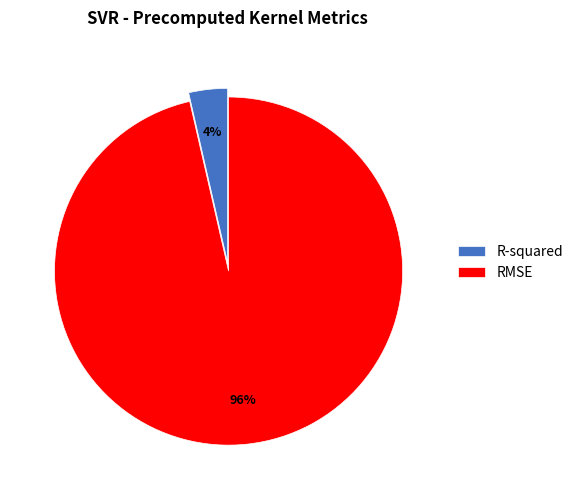

How many segments does this pie chart have?

2